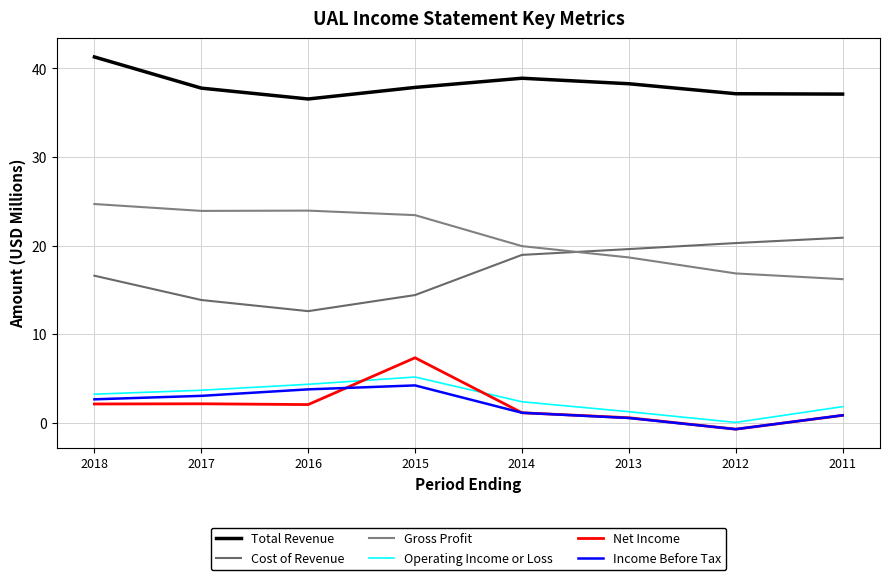

Which category has the lowest value in the Gross Profit series?

2011